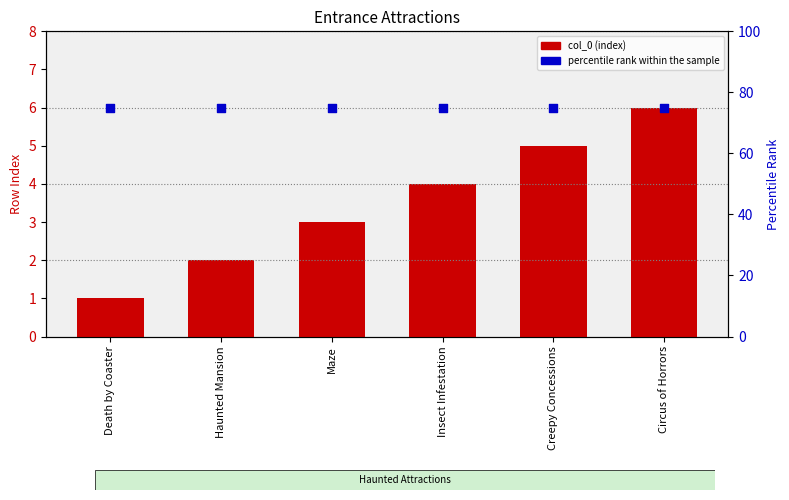

What are all the series names shown in the legend?

col_0 (index), percentile rank within the sample